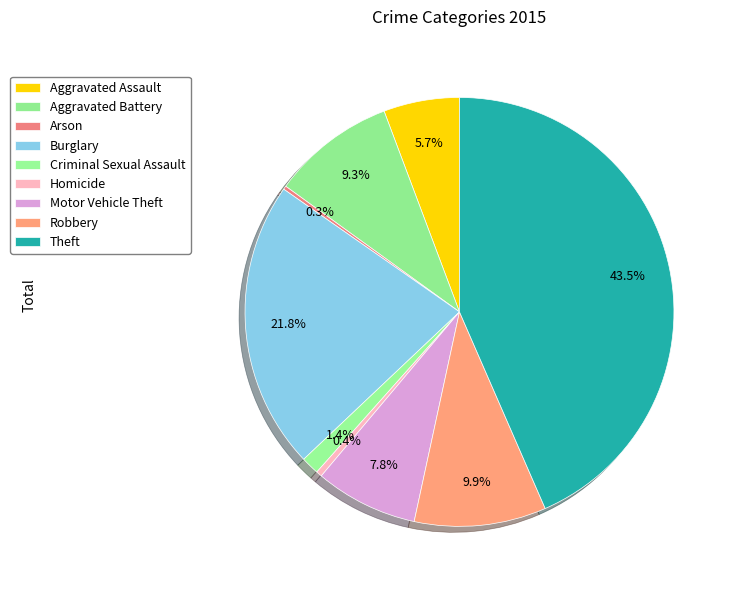

How many segments does this pie chart have?

9